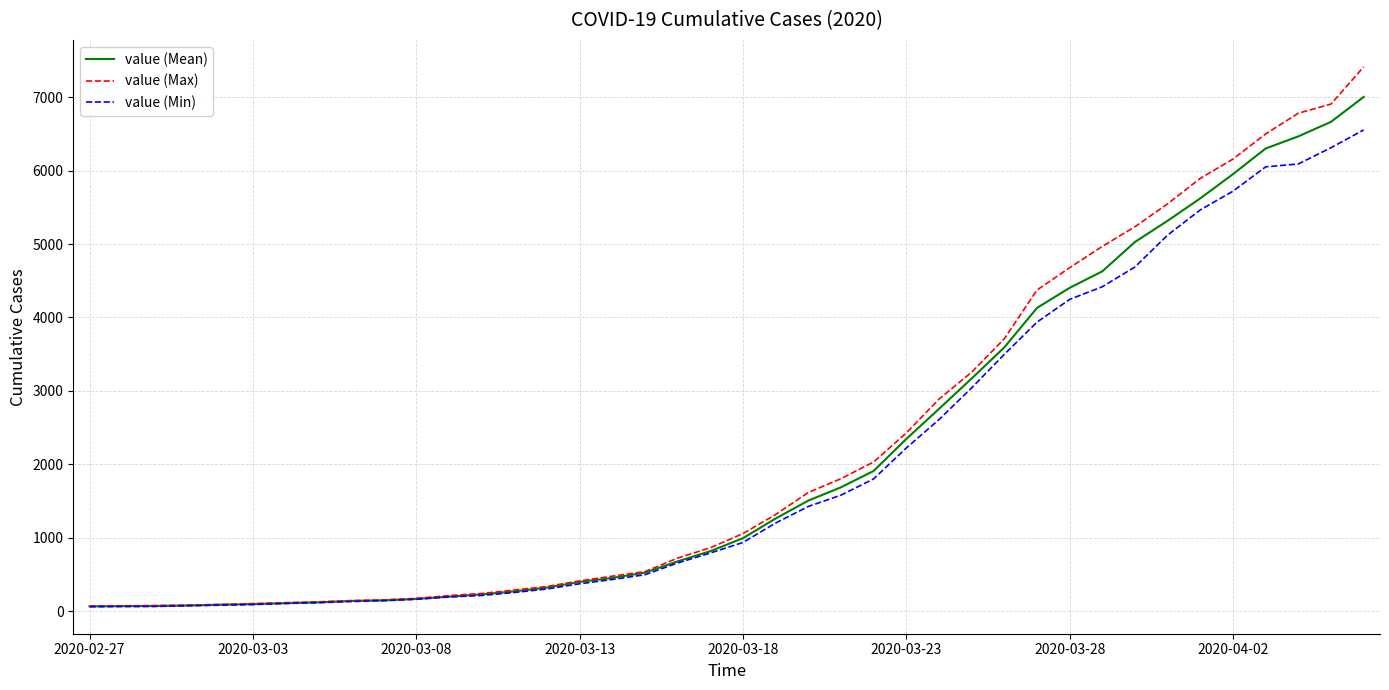

What is the greatest value displayed?

7412.6